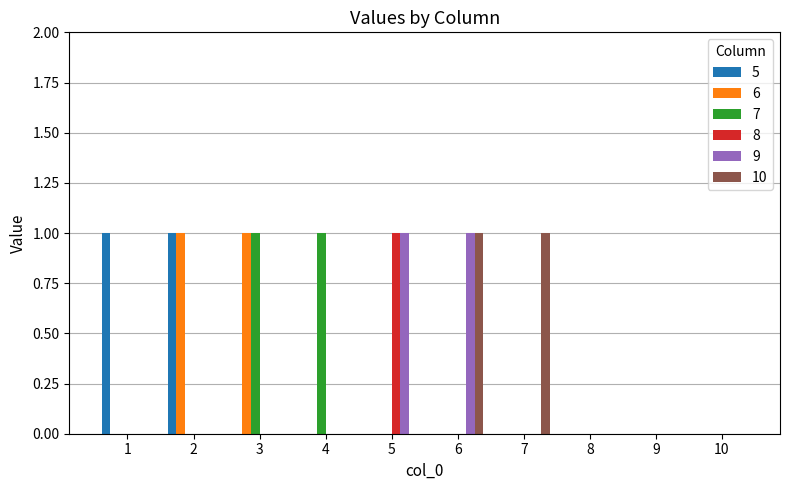

Between 7 and 8, which series saw the biggest shift?

10